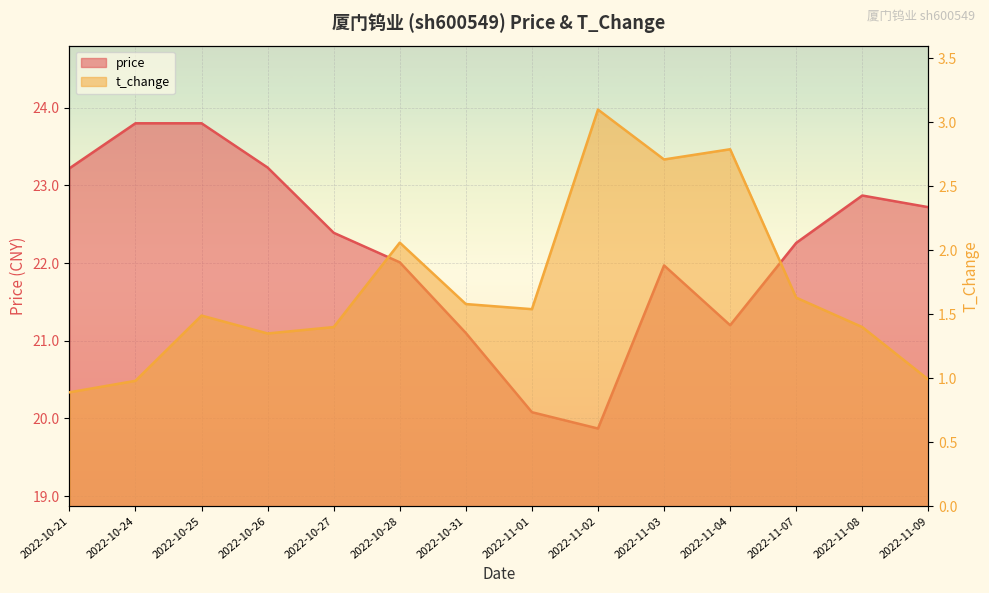

In t_change, how many points are higher than both neighbors (excluding endpoints)?

4